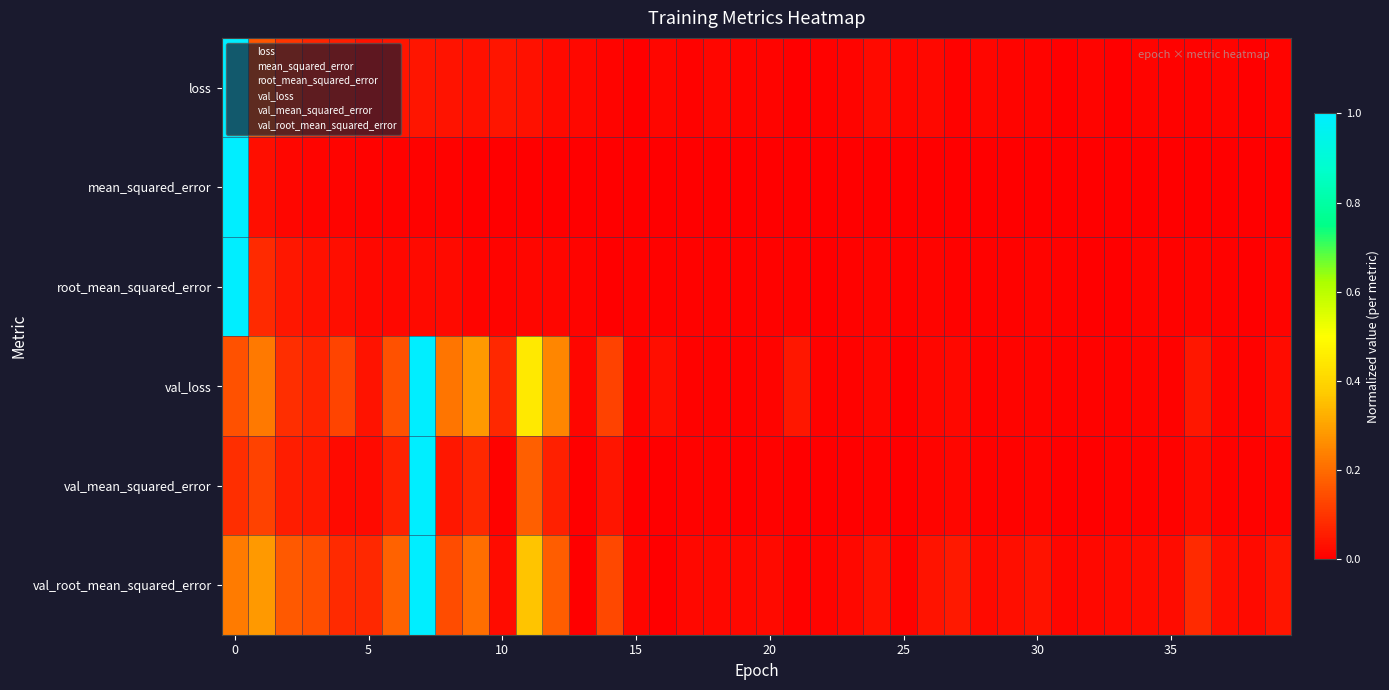

How many categories are shown in the chart?

40